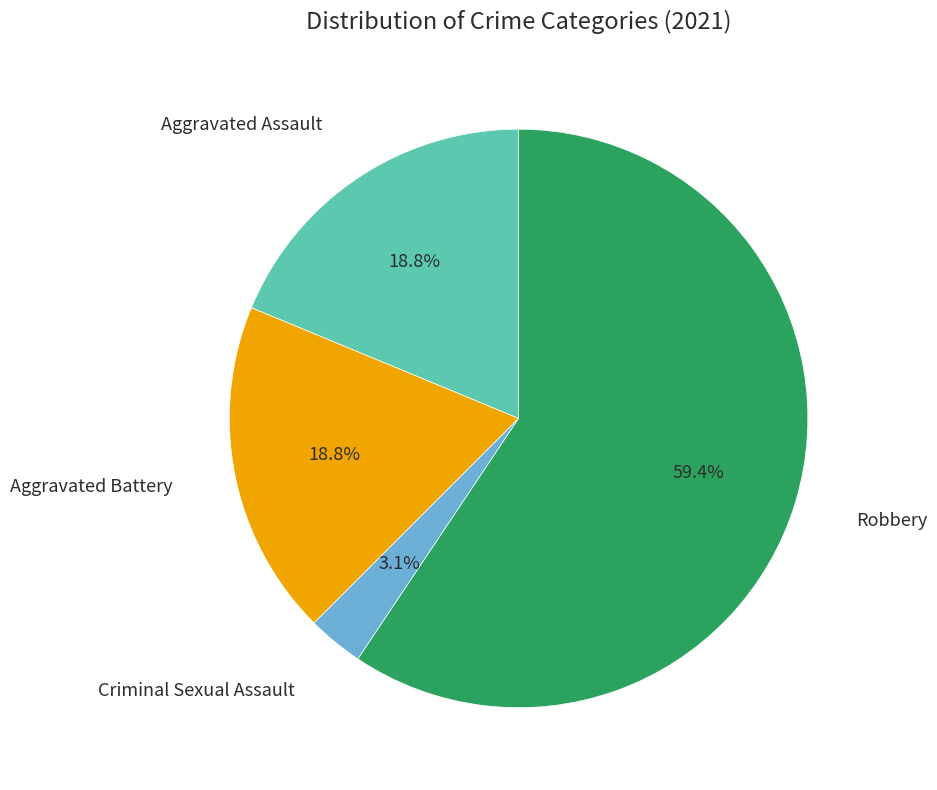

Is there a majority slice in this chart?

Yes